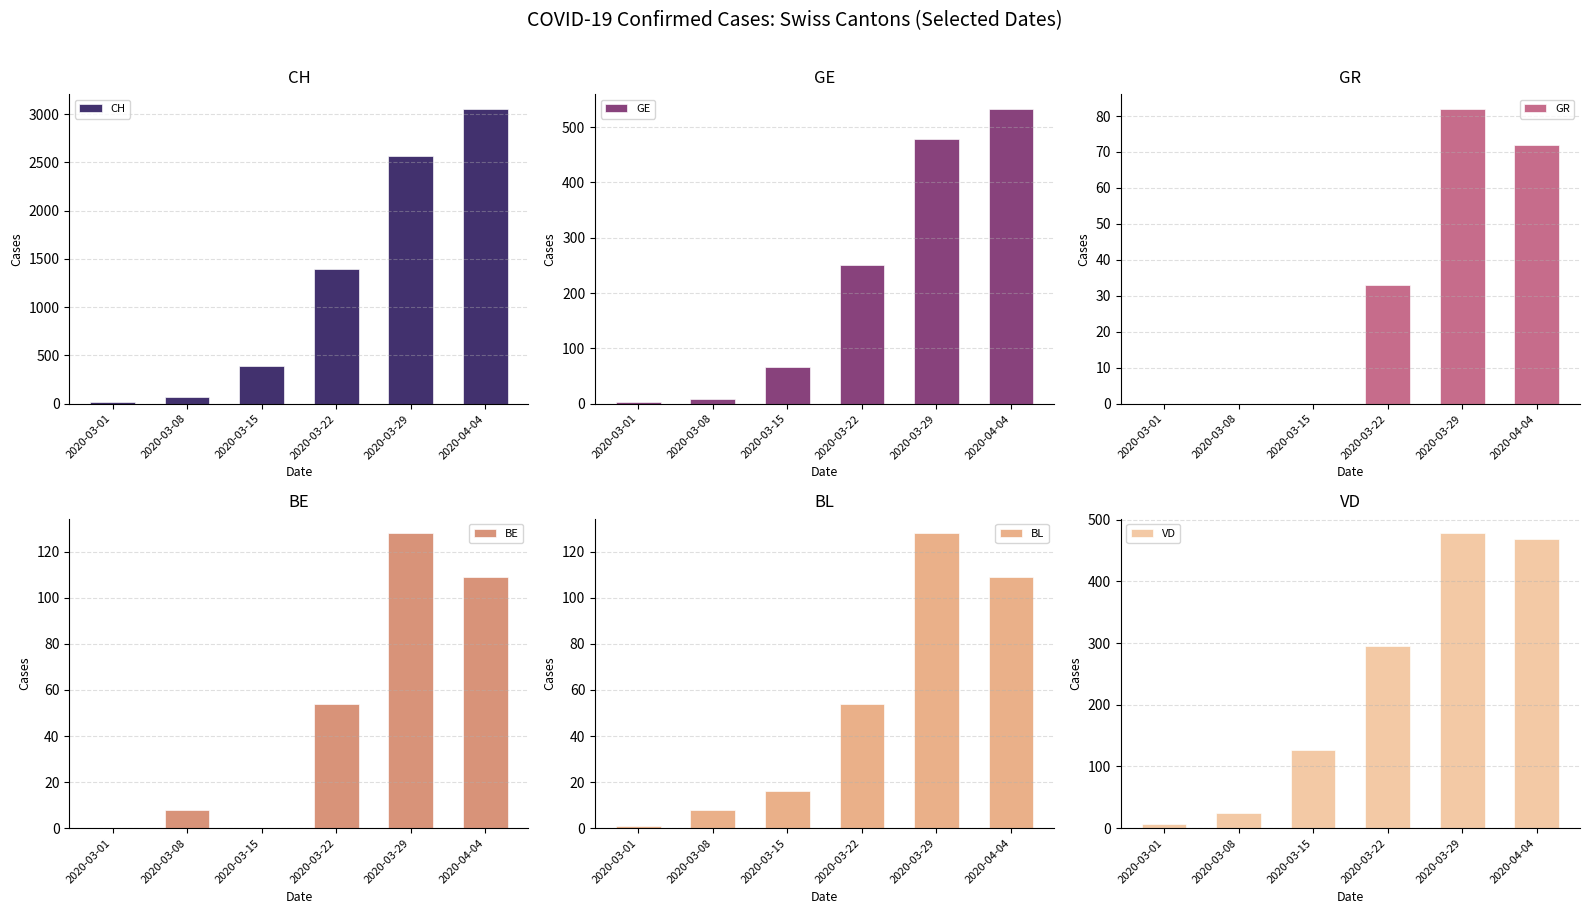

At how many categories does at least one series exceed 1243?

3